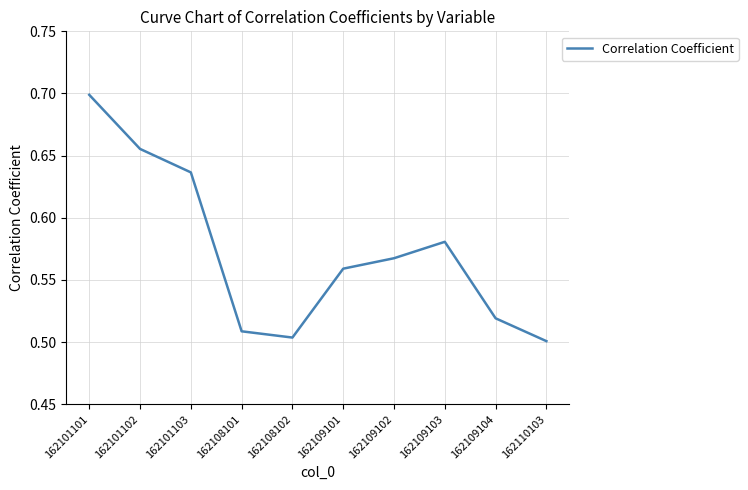

Which category has the highest value across all series?

162101101